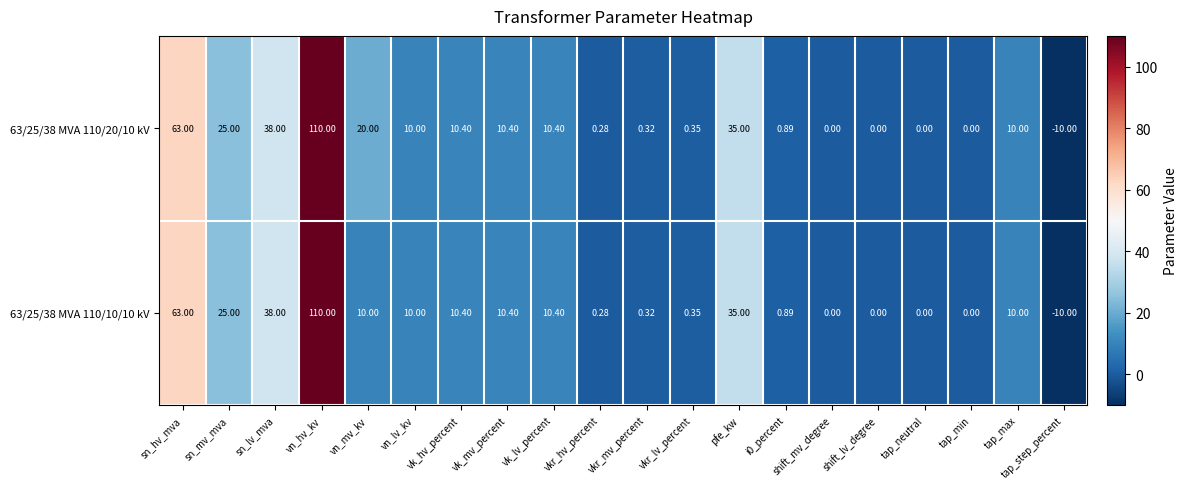

Where does the 63/25/38 MVA 110/10/10 kV series first go above 10?

sn_hv_mva